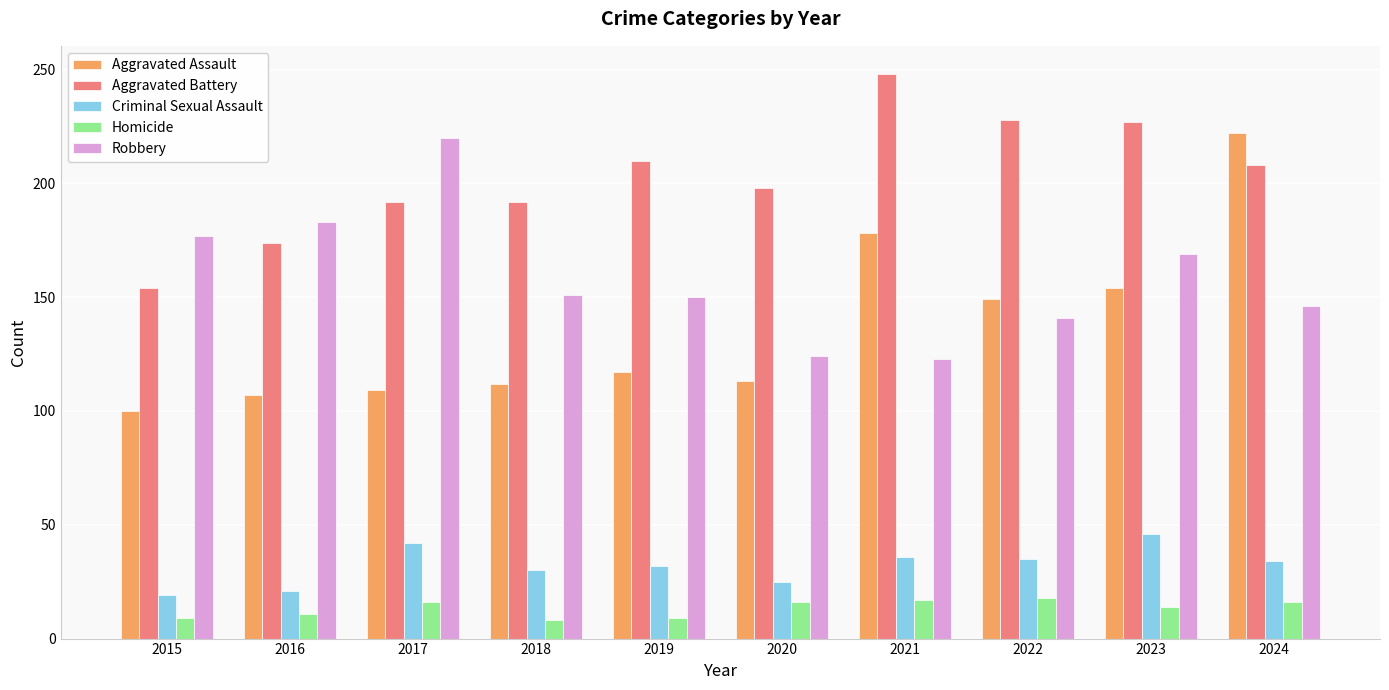

What is the approximate value of Aggravated Battery at 2015, to the nearest 5?

155